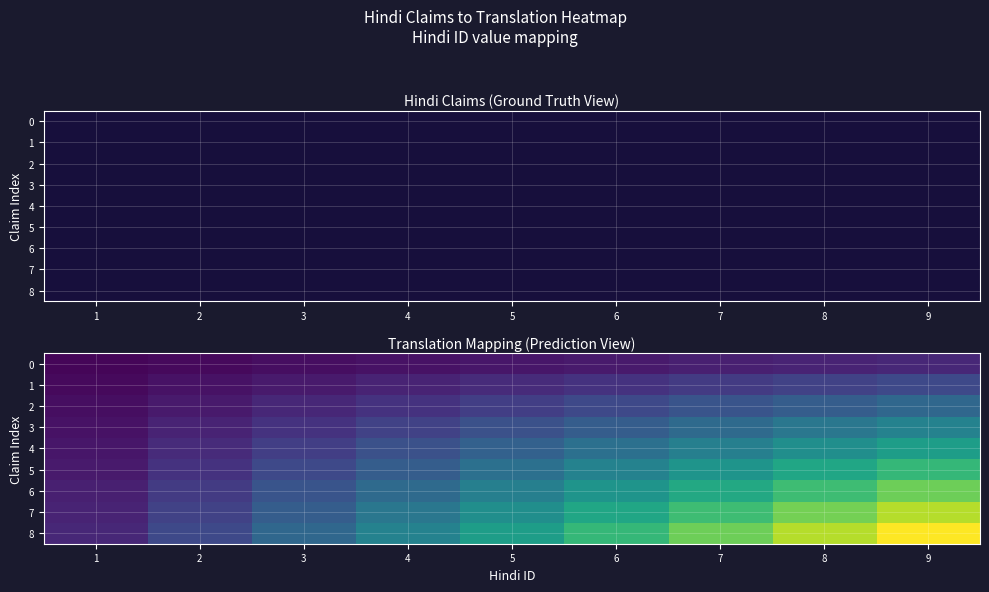

Which series has the widest spread of values?

8